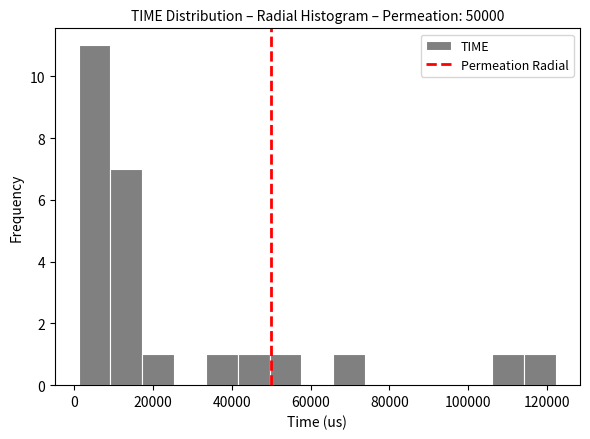

Reading left to right, transcribe this chart: for each bar, give the range it covers on the x-axis and its height. Neither the bar edges nor the heights are printed on the chart, so give them approximately, as read against the axes.

2000 to 10000: 11
10000 to 18000: 7
18000 to 26000: 1
26000 to 34000: 0
34000 to 42000: 1
42000 to 50000: 1
50000 to 58000: 1
58000 to 66000: 0
66000 to 74000: 1
74000 to 82000: 0
82000 to 90000: 0
90000 to 98000: 0
98000 to 106000: 0
106000 to 114000: 1
114000 to 122000: 1